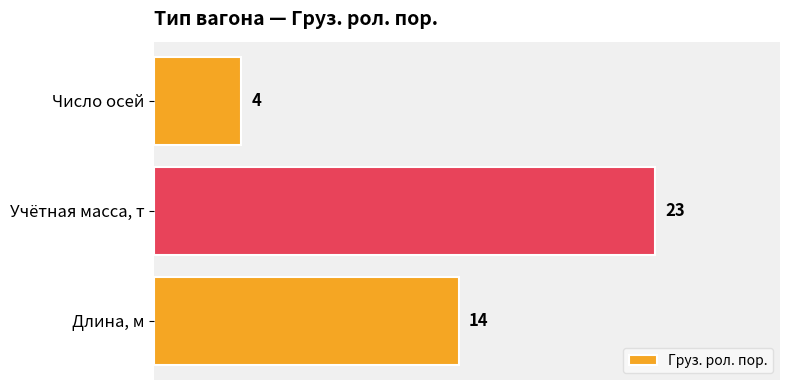

Where is the data nearest to the value 13?

Длина, м